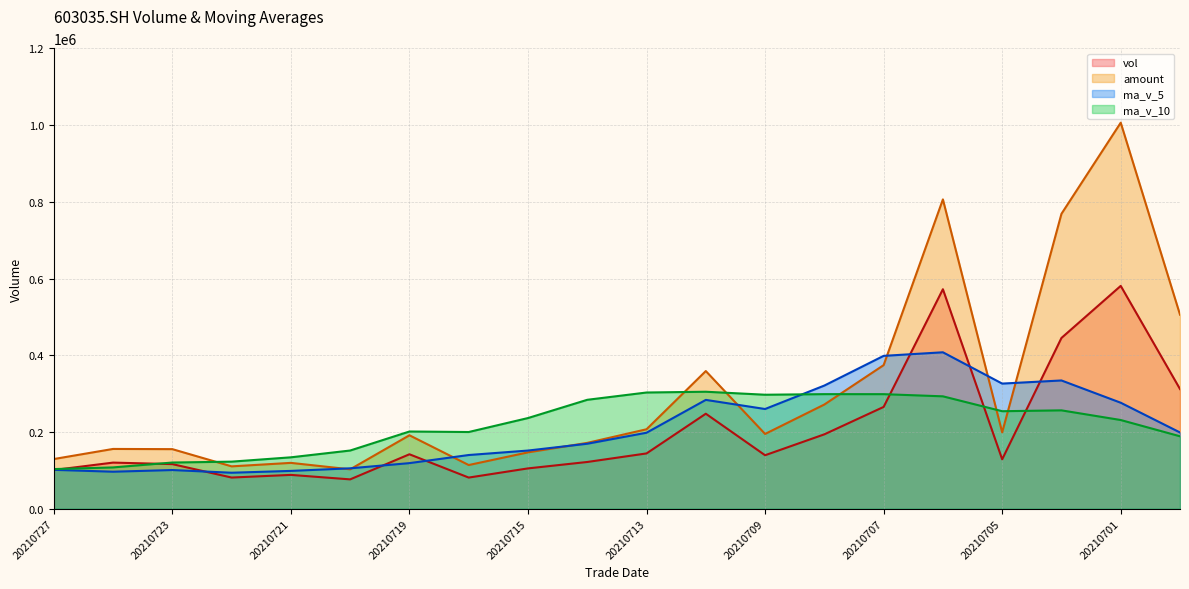

What value does the vol series have at 20210706?

572065.8